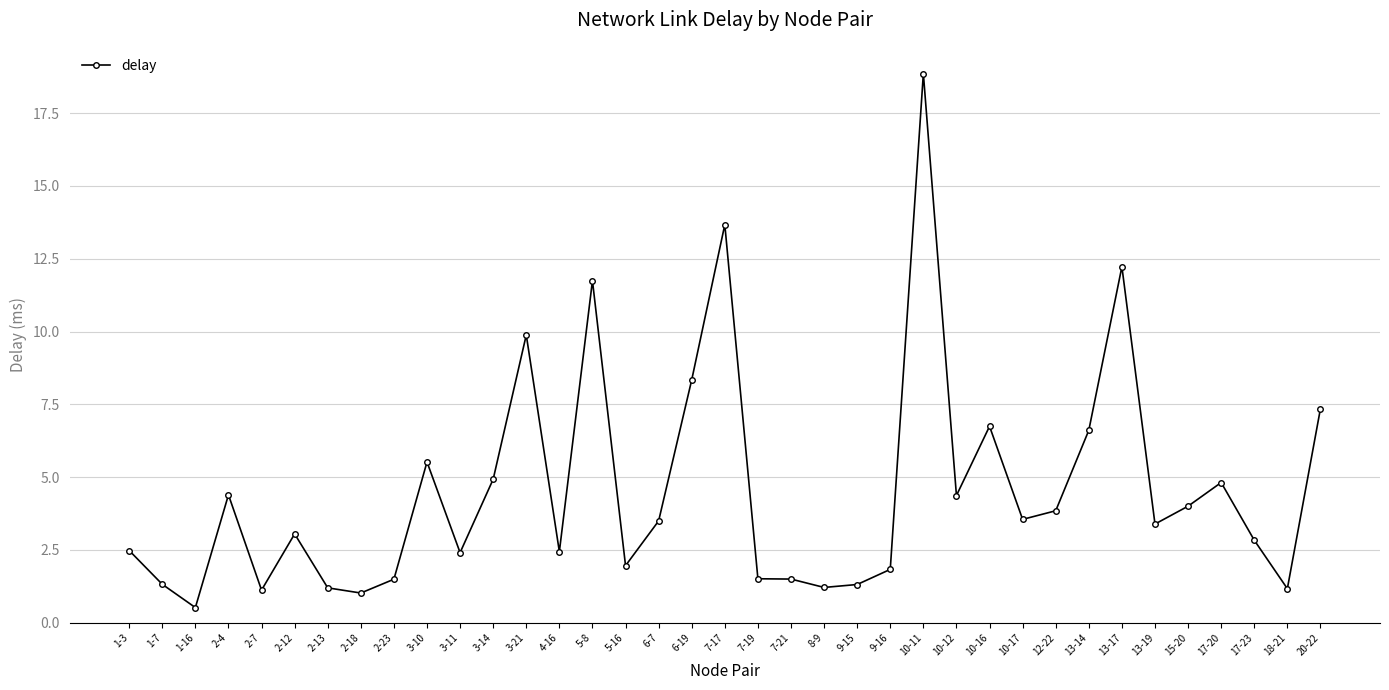

What is the change in value from 2-7 to 10-16?

+5.6